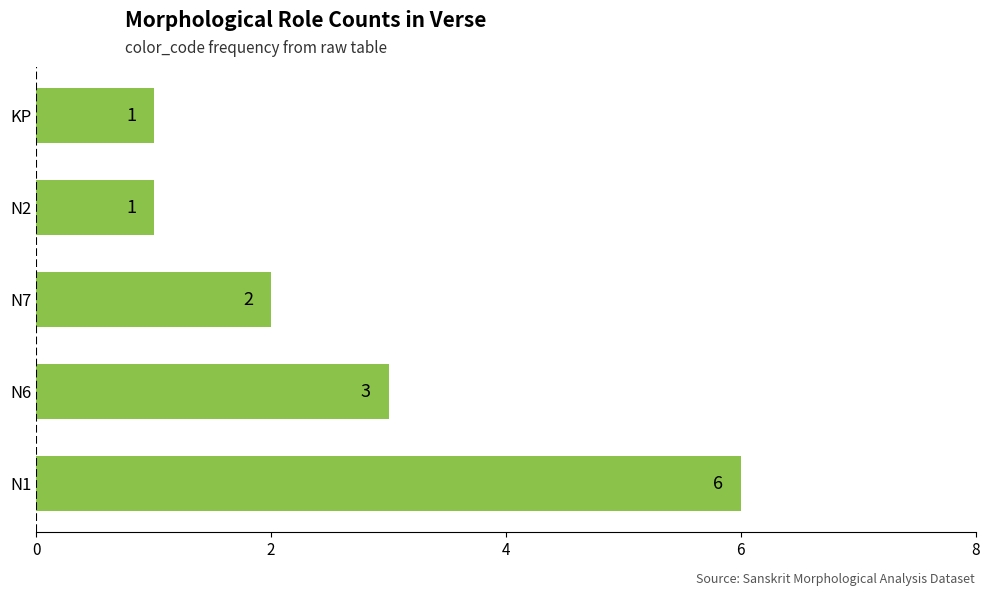

How many data points does each series have?

5